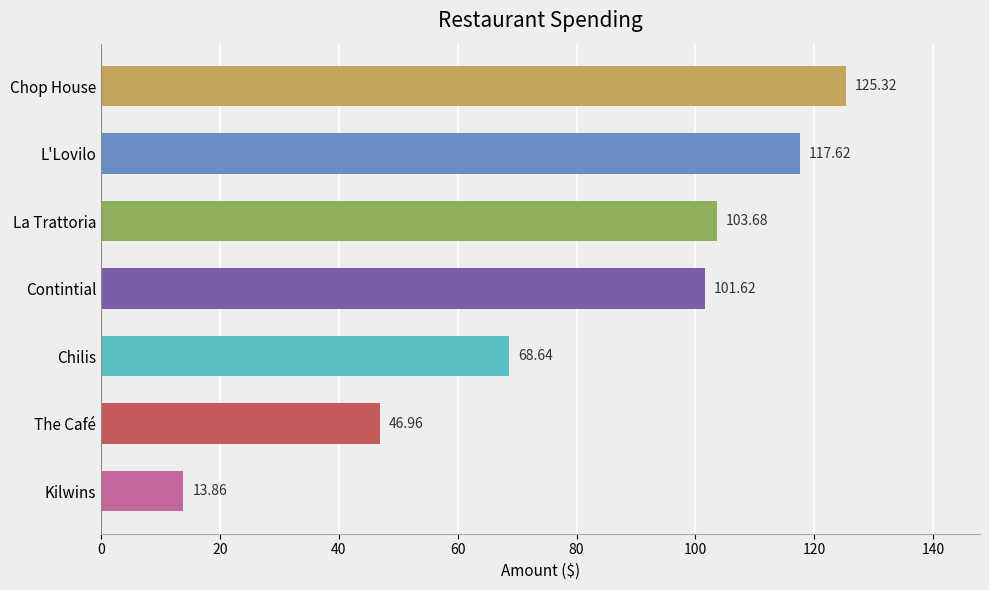

How many series are shown in this chart?

1